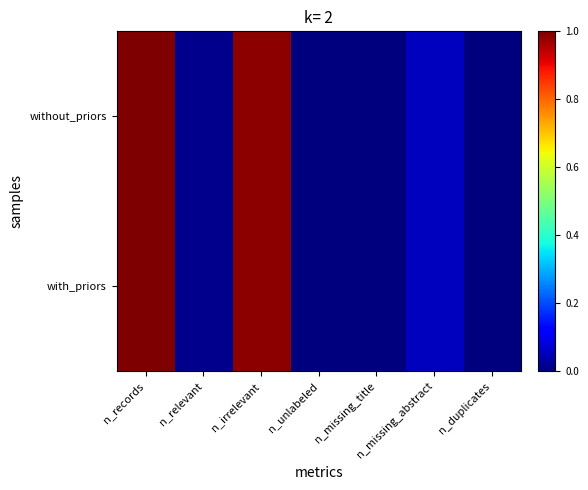

Between n_irrelevant and n_duplicates, which series saw the biggest shift?

with_priors